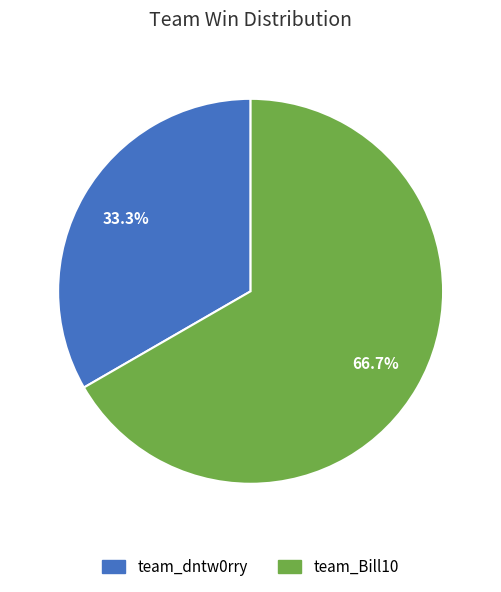

How many segments does this pie chart have?

2